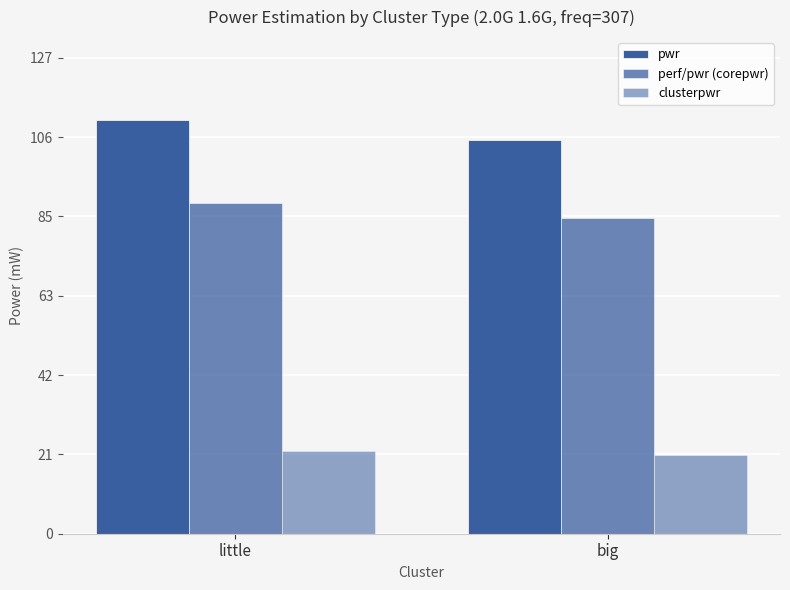

What is the value of the perf/pwr (corepwr) bar at the 1st from the left?

88.7